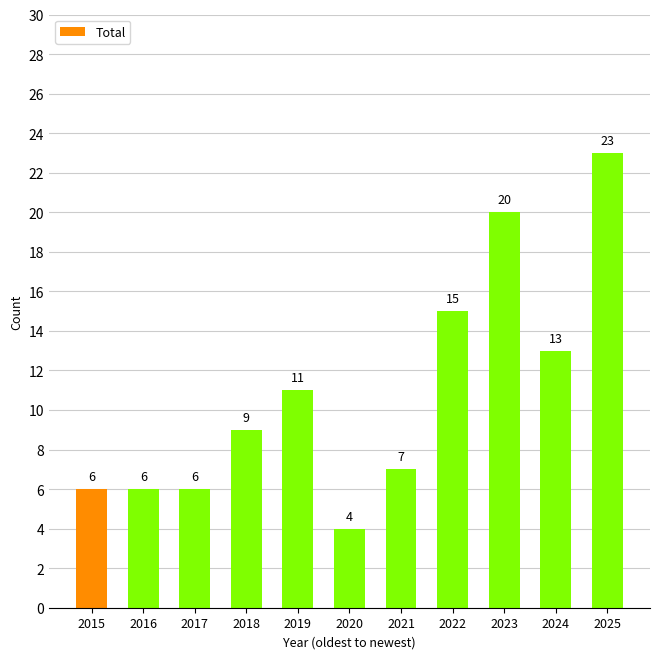

How many categories are shown in the chart?

11